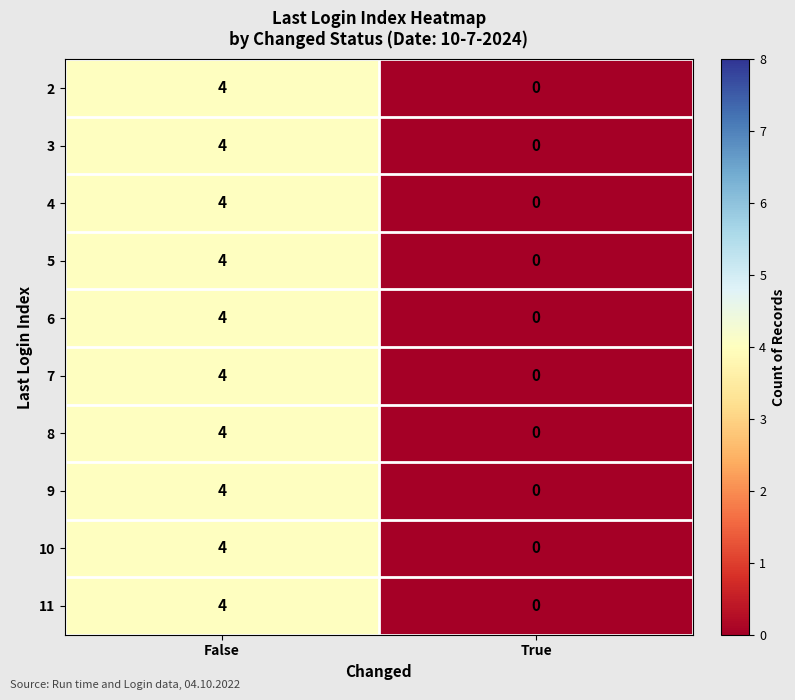

How many categories are shown in the chart?

2